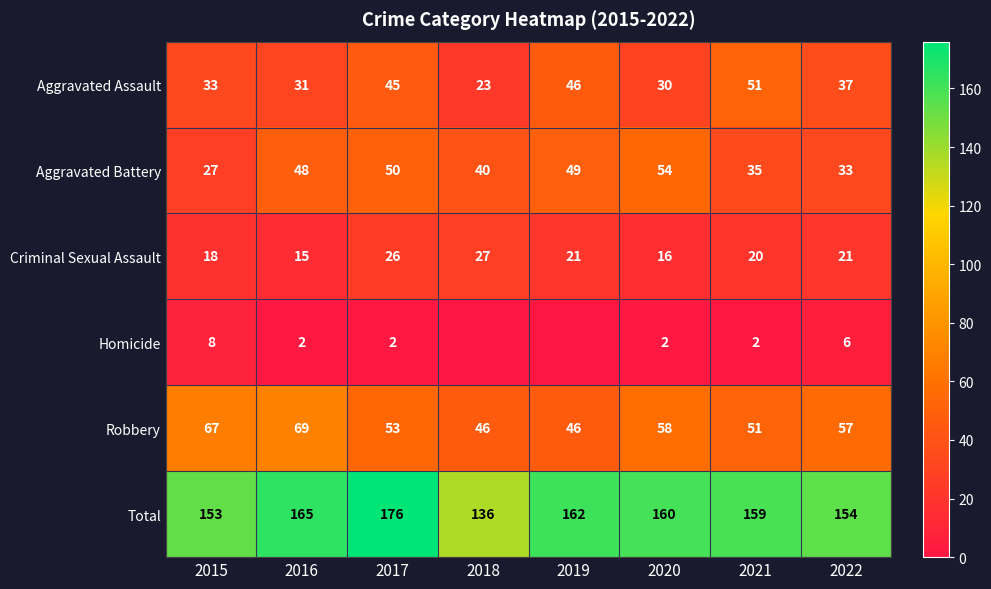

Is the value of Total at 2015 greater than the value of Aggravated Battery at 2017?

Yes